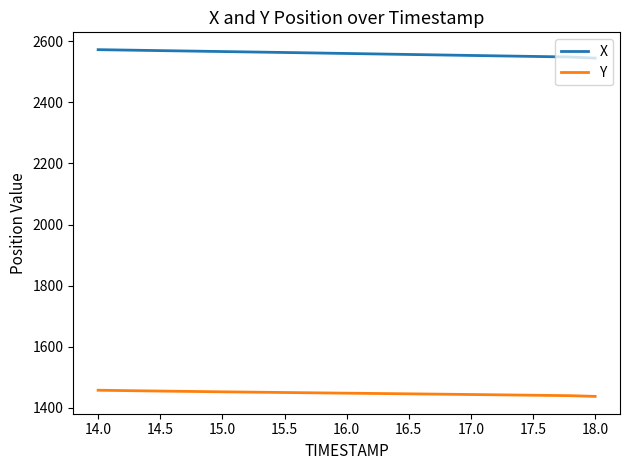

True or false: Y and X intersect in this chart.

False